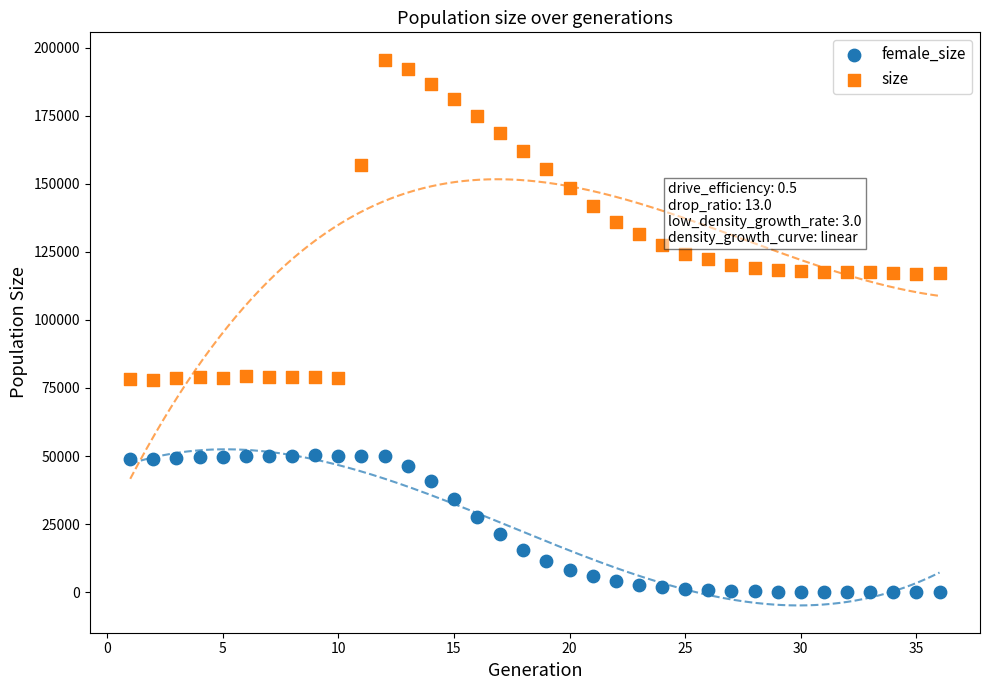

Which series contains the highest Y value?

size